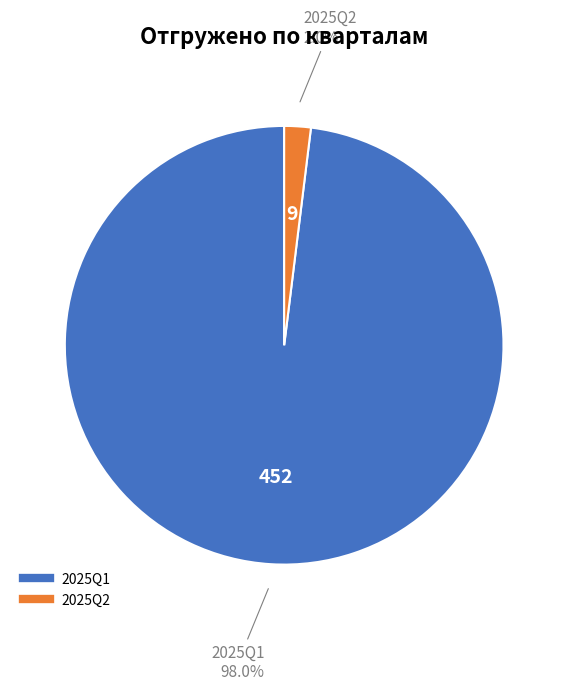

What is the smallest slice in the pie chart?

2025Q2